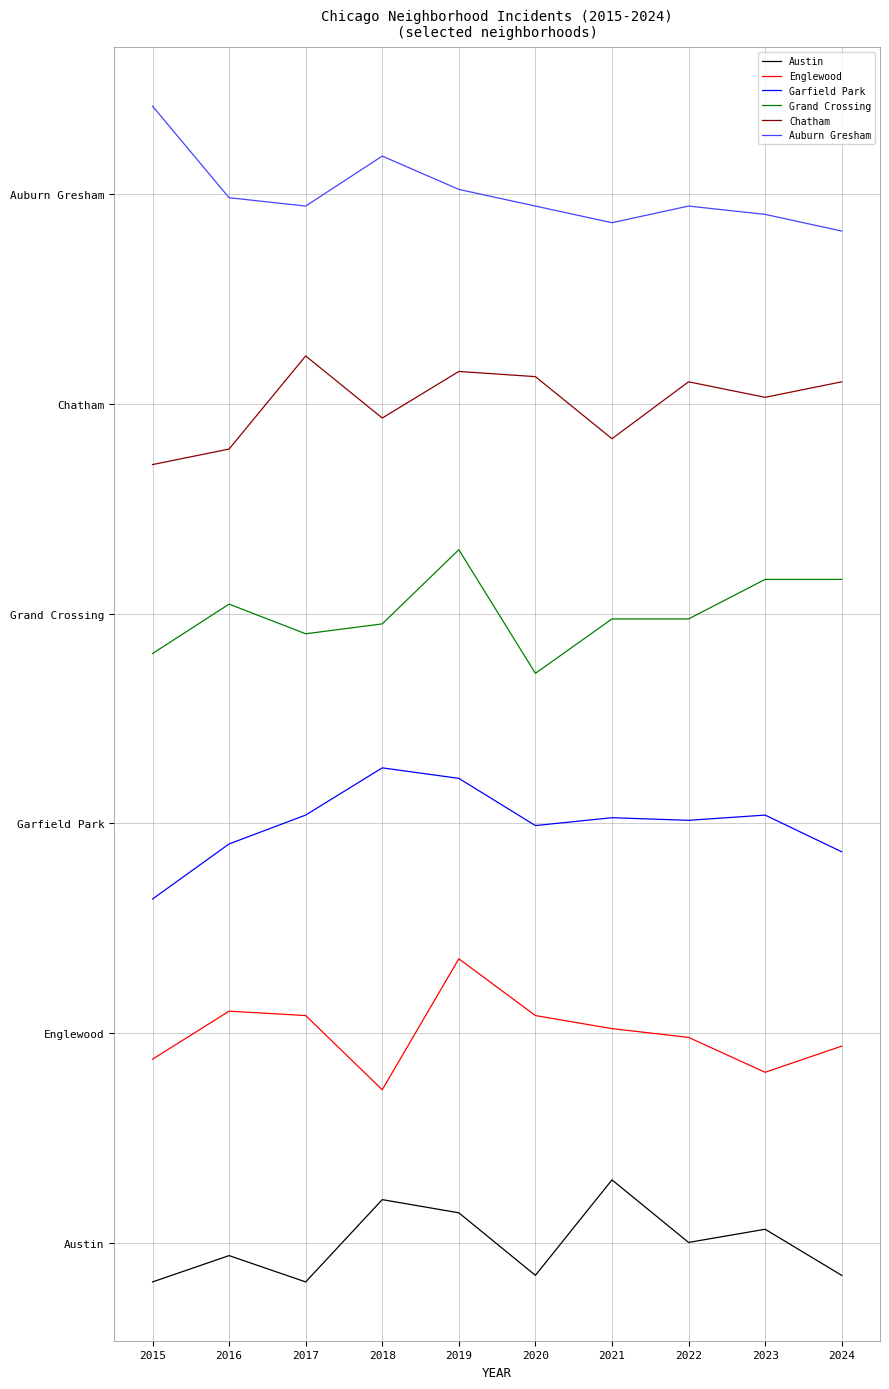

What are all the series names shown in the legend?

Austin, Englewood, Garfield Park, Grand Crossing, Chatham, Auburn Gresham